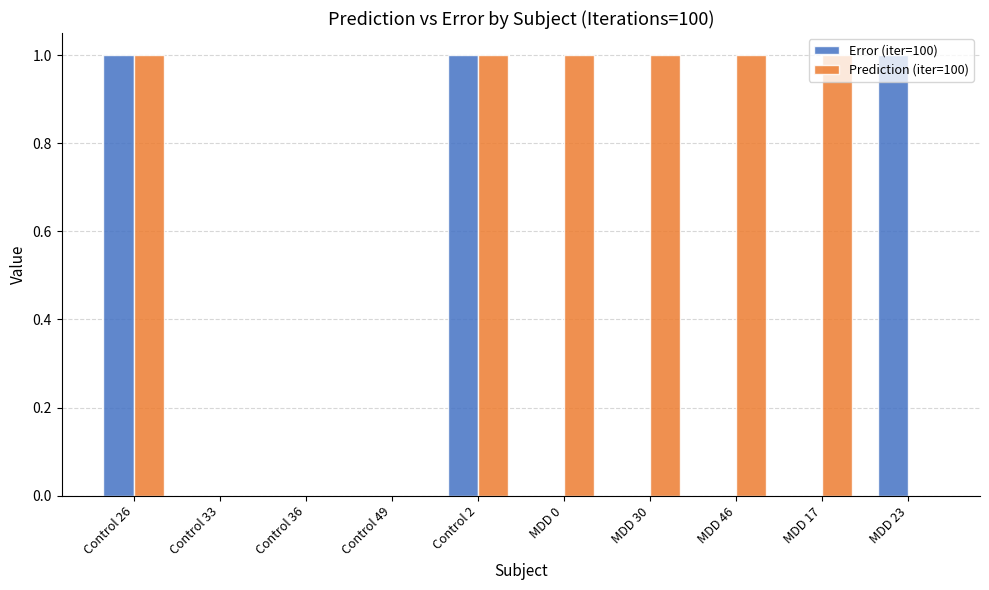

Which series has the largest total across all categories?

Prediction (iter=100)